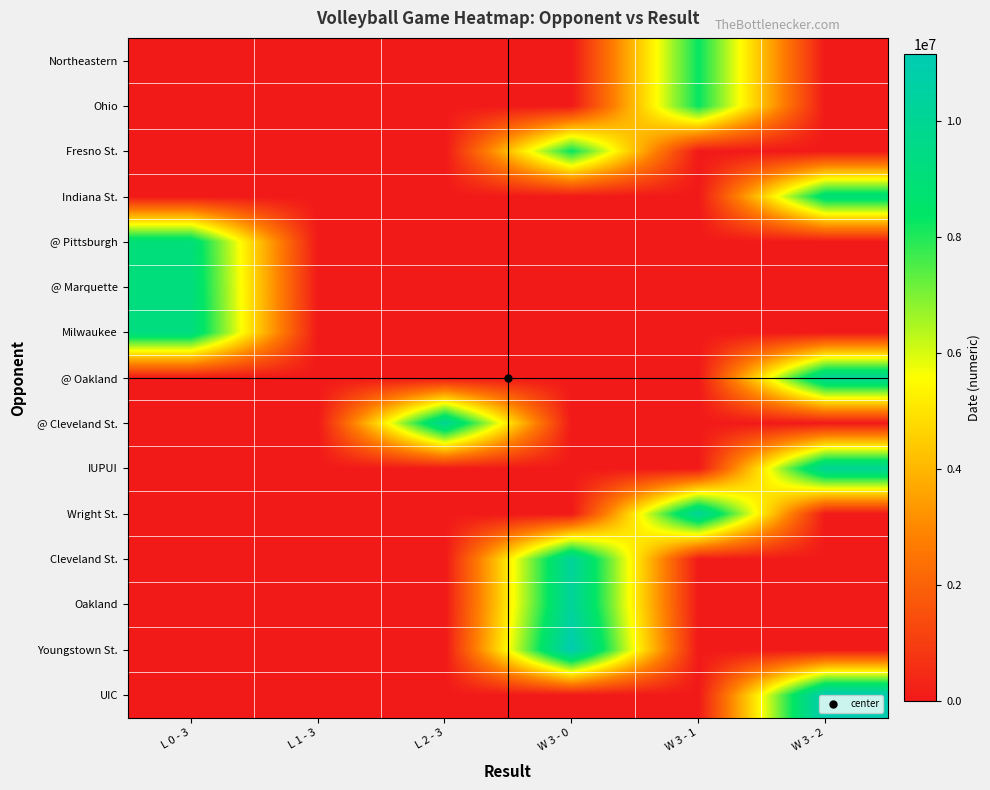

Reading left to right, transcribe all the data shown in this chart.

Northeastern: L 0 - 3=0	L 1 - 3=0	L 2 - 3=0	W 3 - 0=0	W 3 - 1=8302019	W 3 - 2=0
Ohio: L 0 - 3=0	L 1 - 3=0	L 2 - 3=0	W 3 - 0=0	W 3 - 1=8302019	W 3 - 2=0
Fresno St.: L 0 - 3=0	L 1 - 3=0	L 2 - 3=0	W 3 - 0=8312019	W 3 - 1=0	W 3 - 2=0
Indiana St.: L 0 - 3=0	L 1 - 3=0	L 2 - 3=0	W 3 - 0=0	W 3 - 1=0	W 3 - 2=9012019
@ Pittsburgh: L 0 - 3=9072019	L 1 - 3=0	L 2 - 3=0	W 3 - 0=0	W 3 - 1=0	W 3 - 2=0
@ Marquette: L 0 - 3=9202019	L 1 - 3=0	L 2 - 3=0	W 3 - 0=0	W 3 - 1=0	W 3 - 2=0
Milwaukee: L 0 - 3=9292019	L 1 - 3=0	L 2 - 3=0	W 3 - 0=0	W 3 - 1=0	W 3 - 2=0
@ Oakland: L 0 - 3=0	L 1 - 3=0	L 2 - 3=0	W 3 - 0=0	W 3 - 1=0	W 3 - 2=10042019
@ Cleveland St.: L 0 - 3=0	L 1 - 3=0	L 2 - 3=10052019	W 3 - 0=0	W 3 - 1=0	W 3 - 2=0
IUPUI: L 0 - 3=0	L 1 - 3=0	L 2 - 3=0	W 3 - 0=0	W 3 - 1=0	W 3 - 2=10132019
Wright St.: L 0 - 3=0	L 1 - 3=0	L 2 - 3=0	W 3 - 0=0	W 3 - 1=10182019	W 3 - 2=0
Cleveland St.: L 0 - 3=0	L 1 - 3=0	L 2 - 3=0	W 3 - 0=10252019	W 3 - 1=0	W 3 - 2=0
Oakland: L 0 - 3=0	L 1 - 3=0	L 2 - 3=0	W 3 - 0=10262019	W 3 - 1=0	W 3 - 2=0
Youngstown St.: L 0 - 3=0	L 1 - 3=0	L 2 - 3=0	W 3 - 0=11082019	W 3 - 1=0	W 3 - 2=0
UIC: L 0 - 3=0	L 1 - 3=0	L 2 - 3=0	W 3 - 0=0	W 3 - 1=0	W 3 - 2=11142019